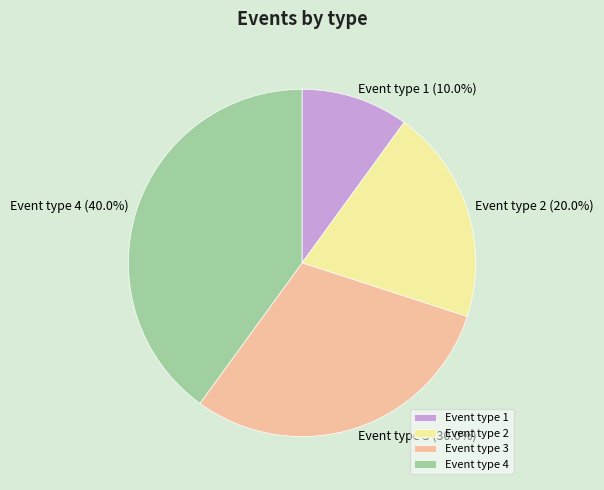

Between Event type 2 and Event type 4, which is larger?

Event type 4